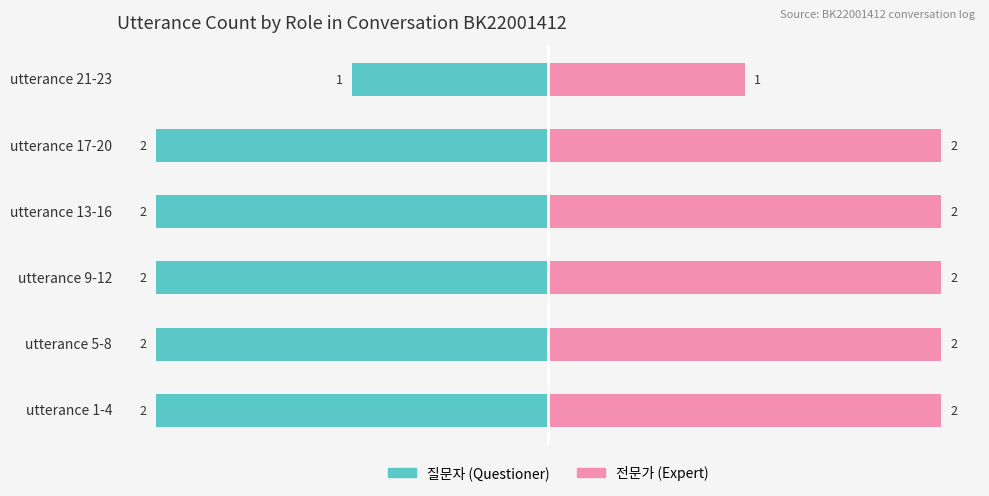

What are all the series names shown in the legend?

질문자, 전문가